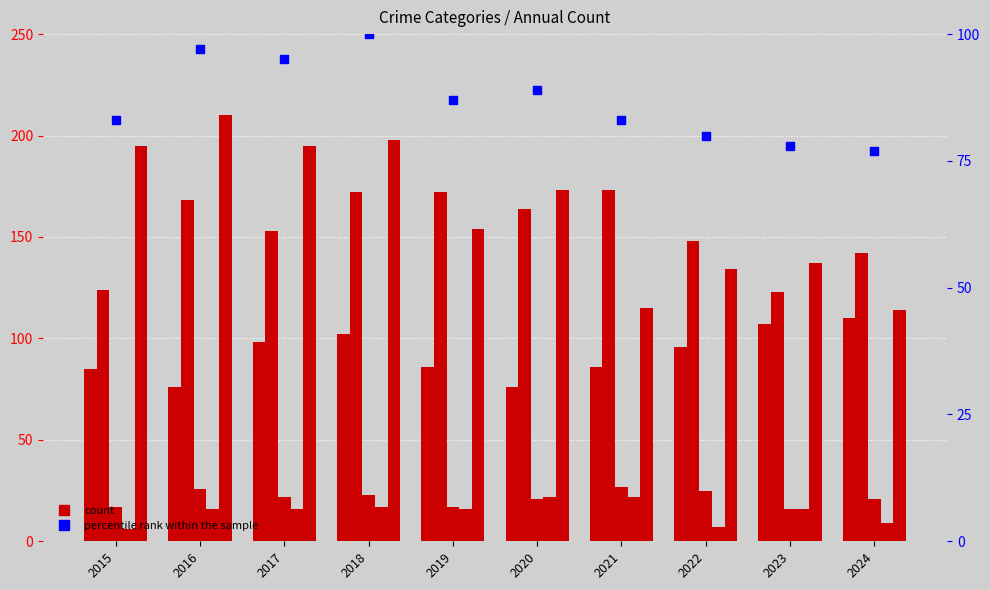

Which series has the largest total across all categories?

Robbery